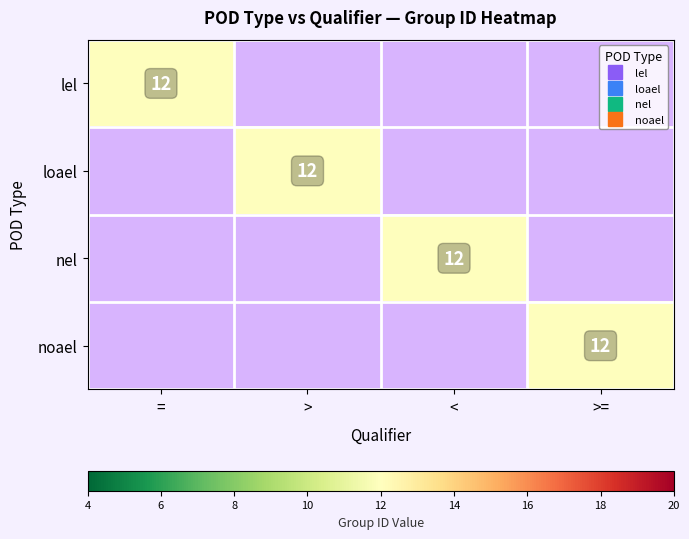

Between 0 and 1, which series saw the biggest shift?

lel